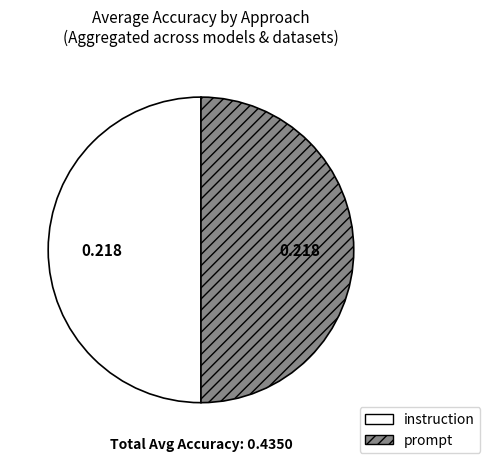

Do prompt and instruction together represent more than half of the pie?

Yes